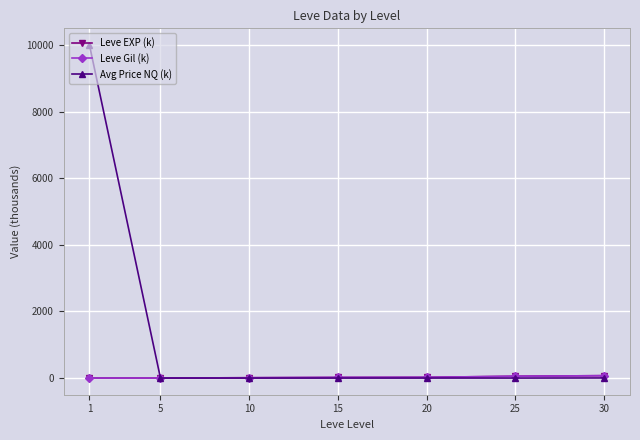

What is the difference between the maximum and minimum values in the Leve EXP (k) series?

72.4